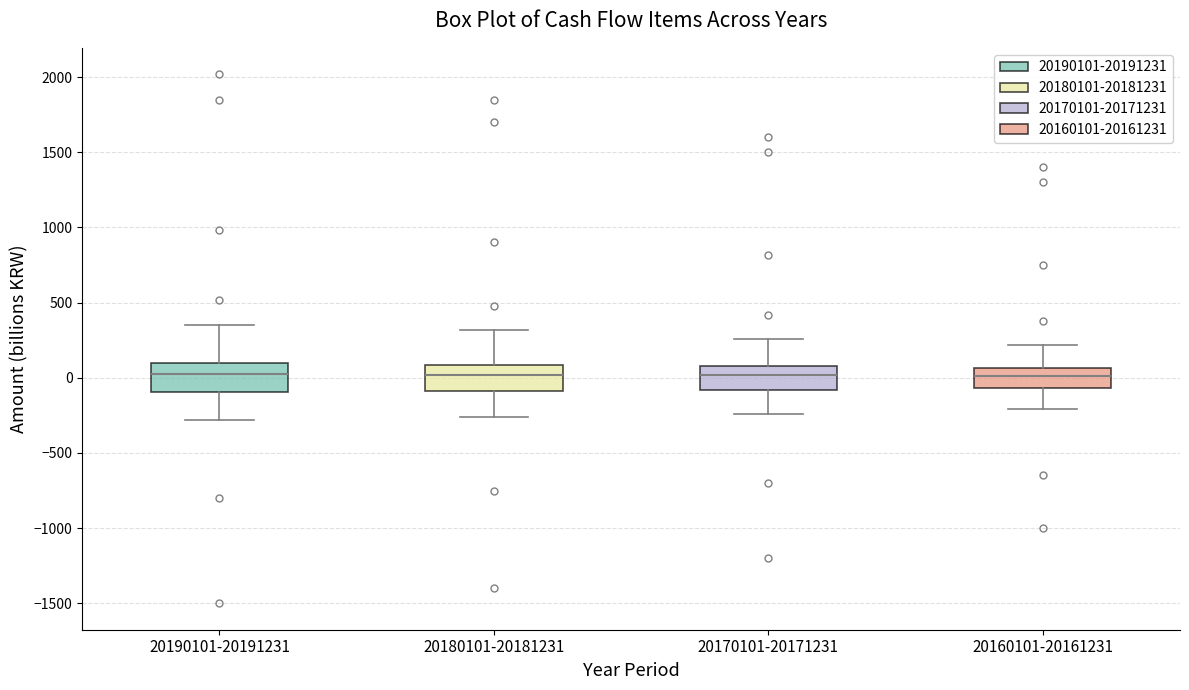

Reading left to right, transcribe this box plot: for each box, give where its median line is, the range the box spans, and where its two whiskers end, as read against the y-axis. The values are not printed on the chart, so give them approximately, as read against the axis.

20190101-20191231: median 50, box -100 to 100, whiskers -300 to 350
20180101-20181231: median 0, box -100 to 100, whiskers -250 to 300
20170101-20171231: median 0, box -100 to 100, whiskers -250 to 250
20160101-20161231: median 0, box -50 to 50, whiskers -200 to 200